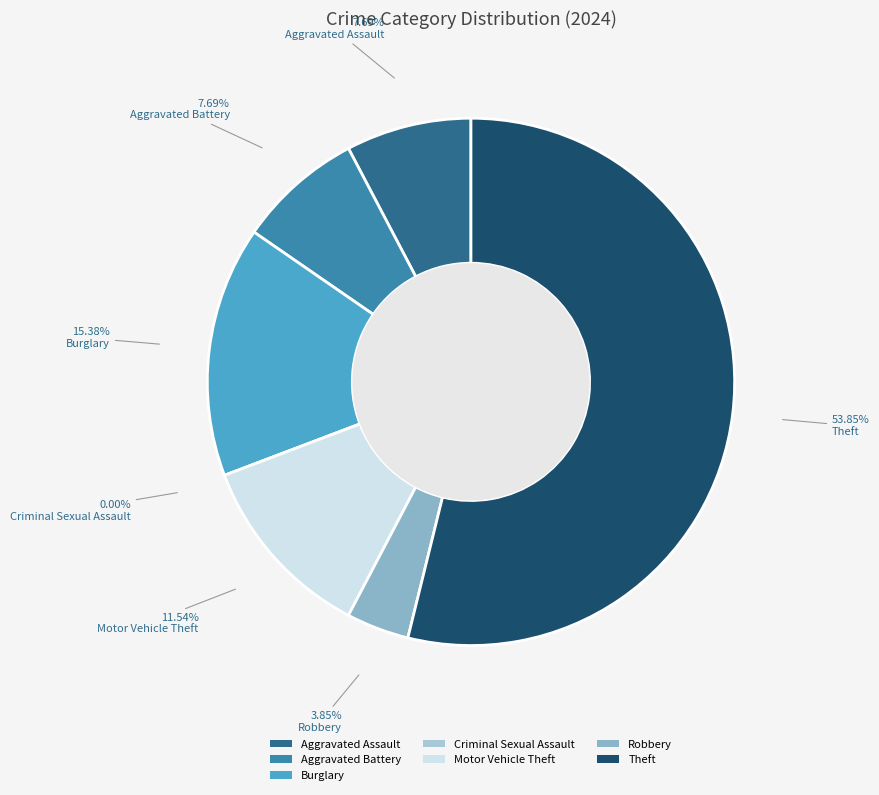

Is the sum of Aggravated Assault and Burglary greater than half?

No